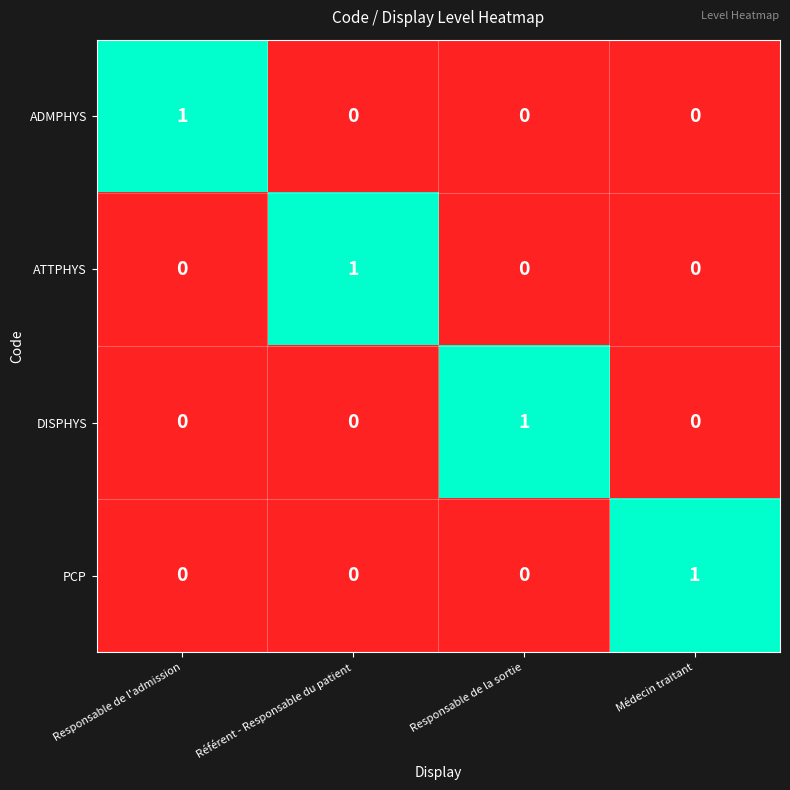

How many distinct data groups are displayed?

4